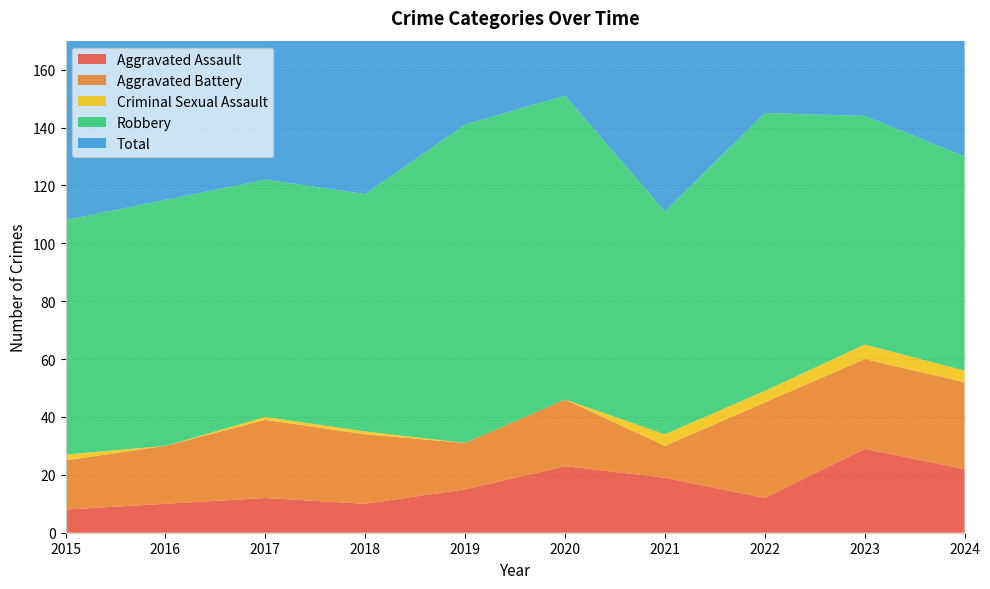

Reading left to right, extract all data points from this chart.

Aggravated Assault: 2015=8	2016=10	2017=12	2018=10	2019=15	2020=23	2021=19	2022=12	2023=29	2024=22
Aggravated Battery: 2015=17	2016=20	2017=27	2018=24	2019=16	2020=23	2021=11	2022=33	2023=31	2024=30
Criminal Sexual Assault: 2015=2	2016=0	2017=1	2018=1	2019=0	2020=0	2021=4	2022=4	2023=5	2024=4
Robbery: 2015=81	2016=85	2017=82	2018=82	2019=110	2020=105	2021=77	2022=96	2023=79	2024=74
Total: 2015=108	2016=115	2017=122	2018=117	2019=141	2020=151	2021=111	2022=145	2023=144	2024=131